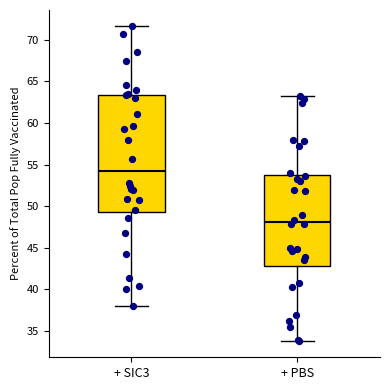

Reading left to right, read every box against the y-axis: the position of its median line, the range the box covers, and the ends of its whiskers. The values are not printed on the chart, so give them approximately, as read against the axis.

+ SIC3: median 54.5, box 49.5 to 63.5, whiskers 38.0 to 71.5
+ PBS: median 48.0, box 43.0 to 53.5, whiskers 33.5 to 63.0